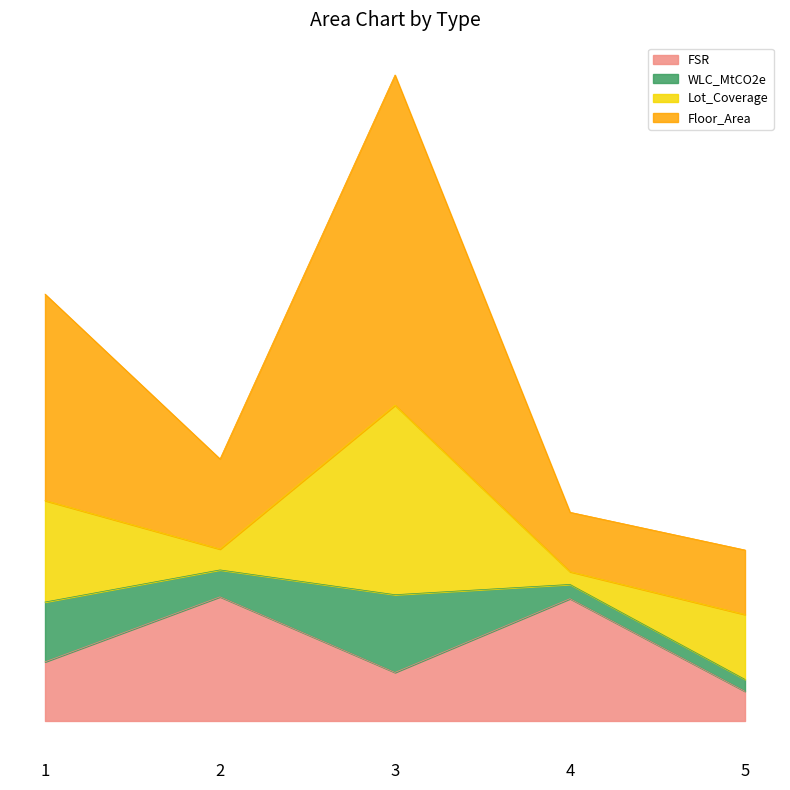

What is the greatest value displayed?

1054230.2